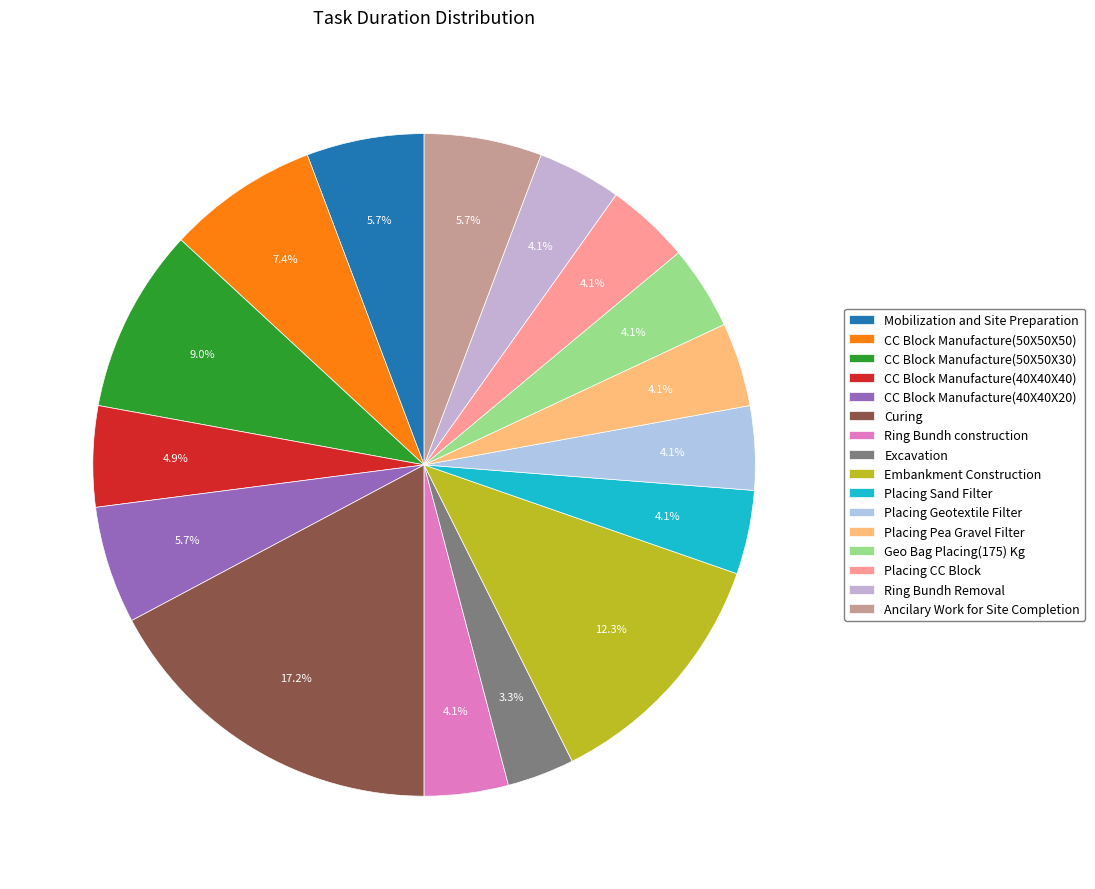

Which slice is the largest?

Curing